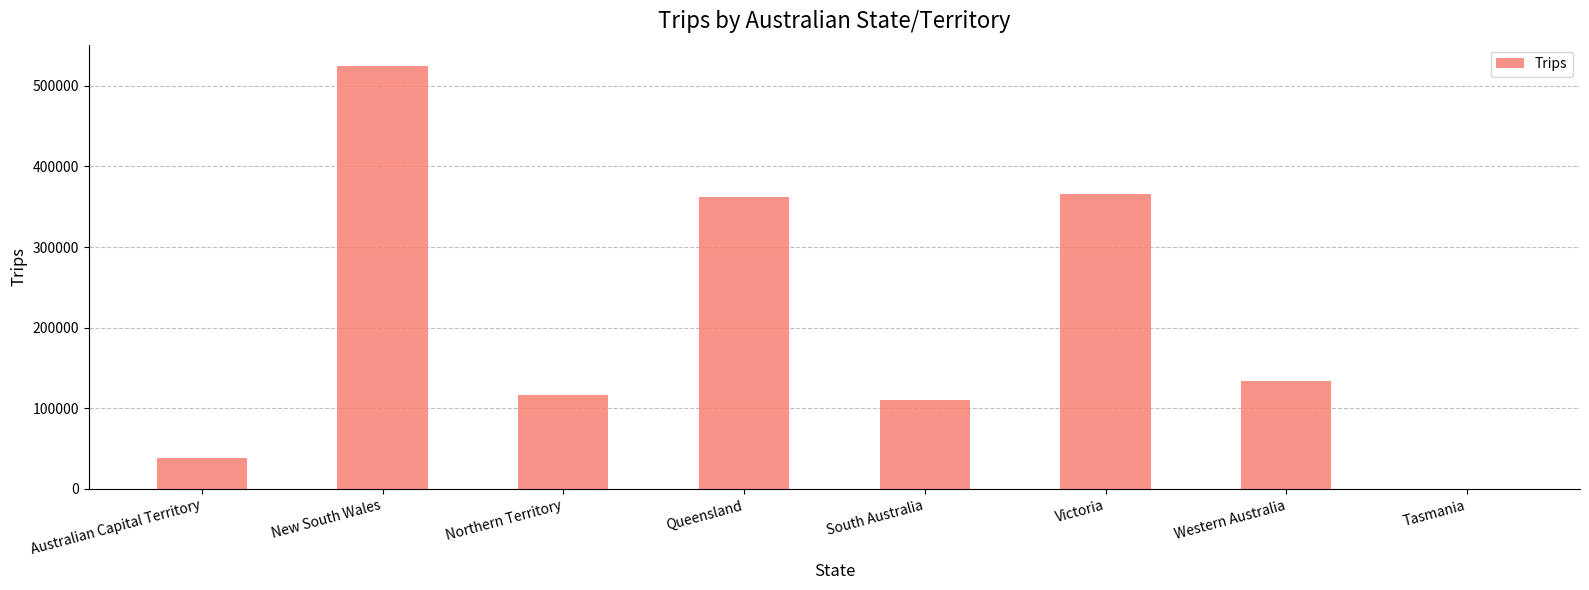

What is the sum of all values?

1651811.8